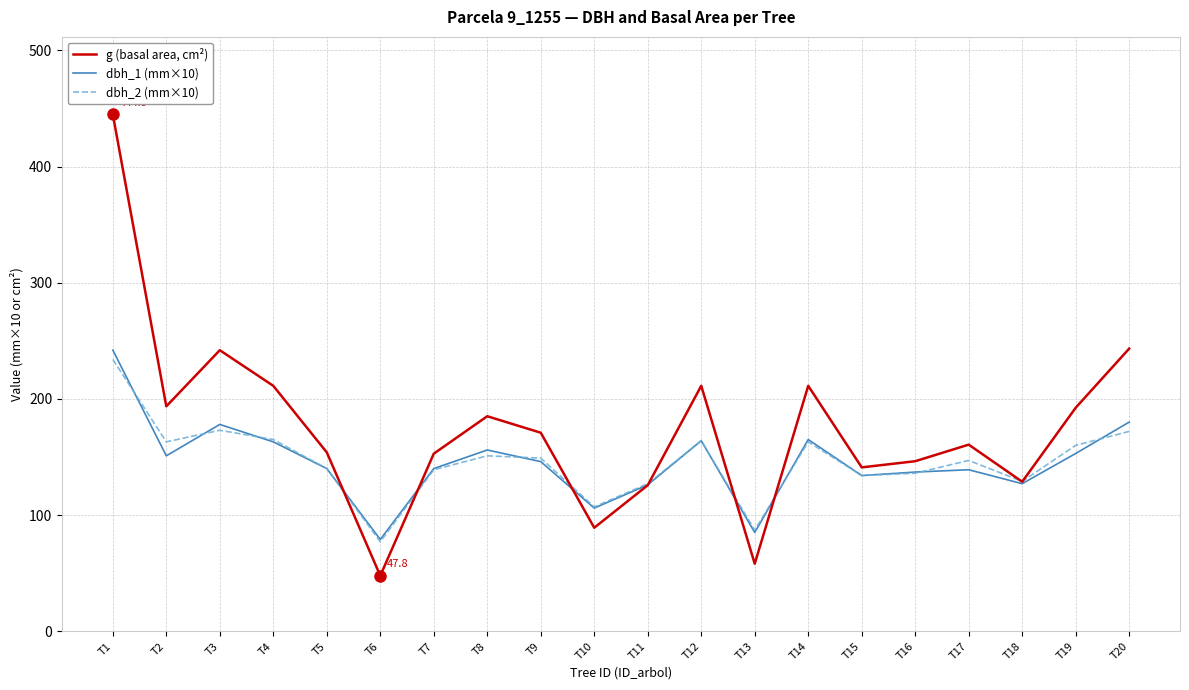

How many values in the g (basal area, cm²) series exceed 170?

10